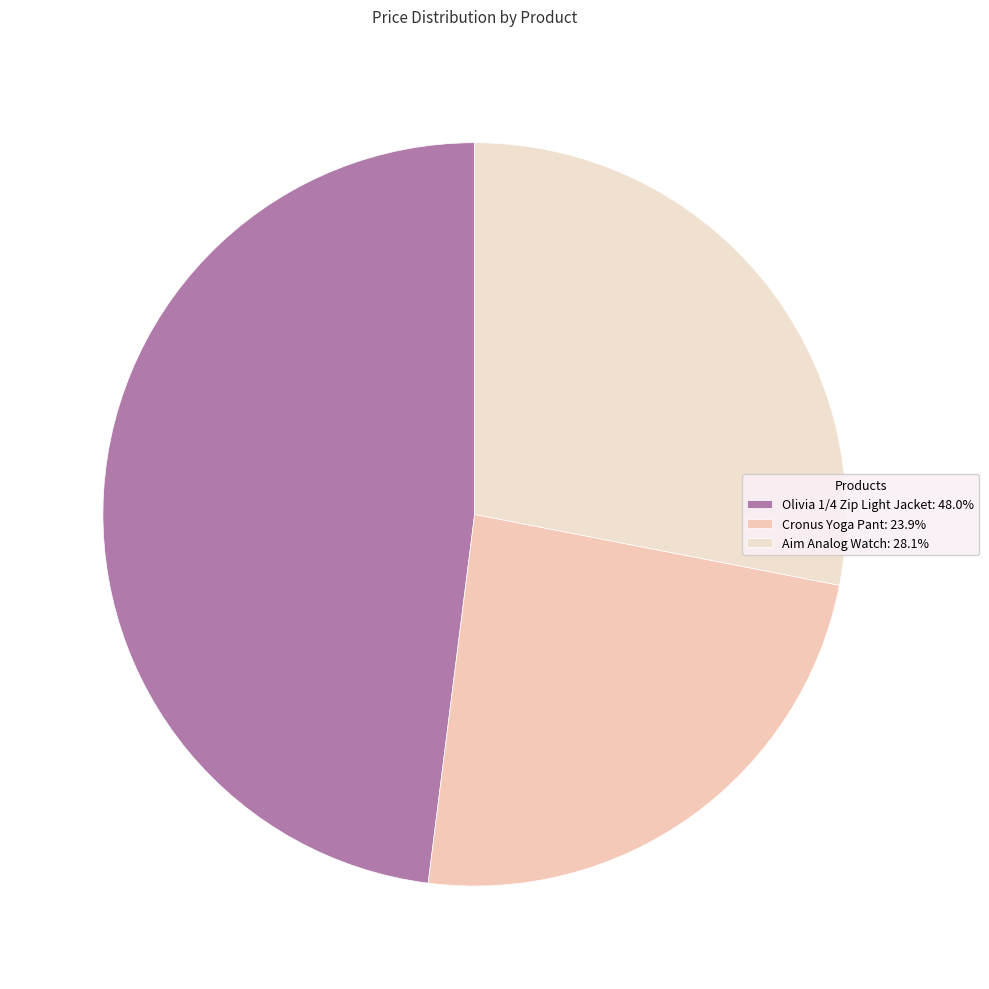

To the nearest percent, what is the average slice percentage?

33%